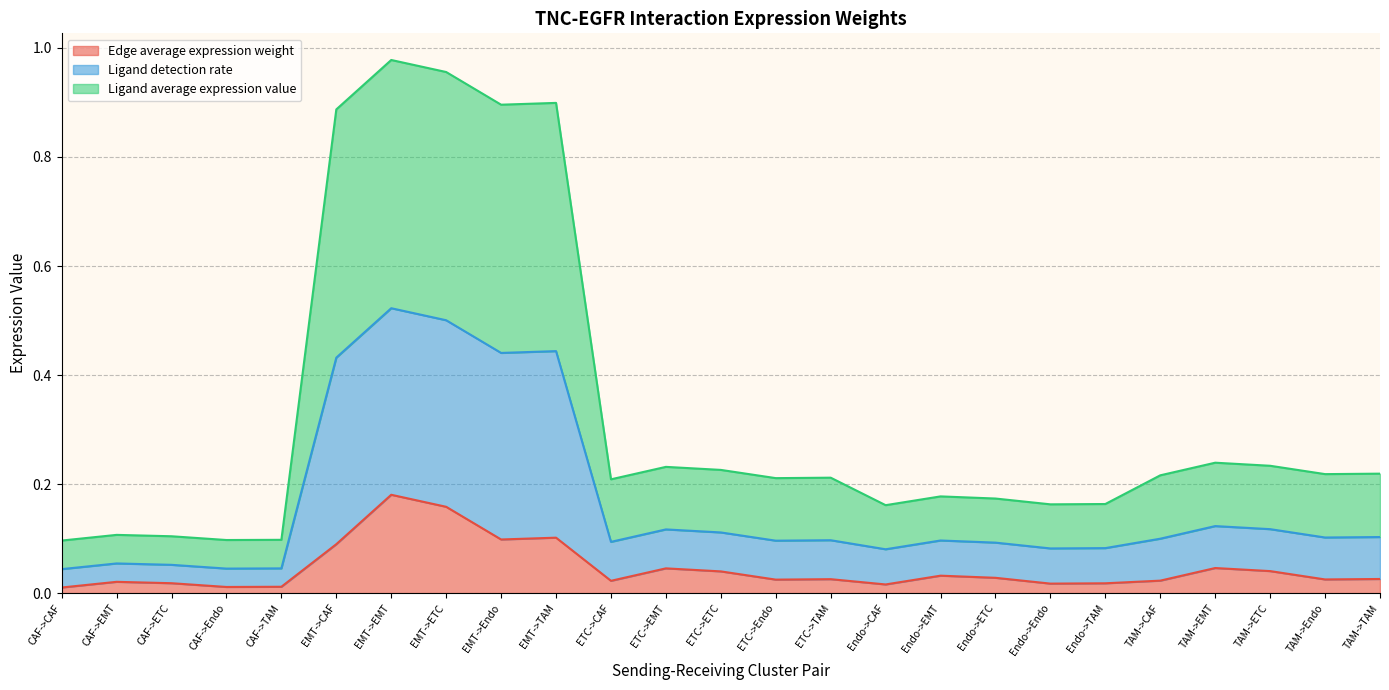

True or false: Edge average expression weight and Ligand detection rate intersect in this chart.

False